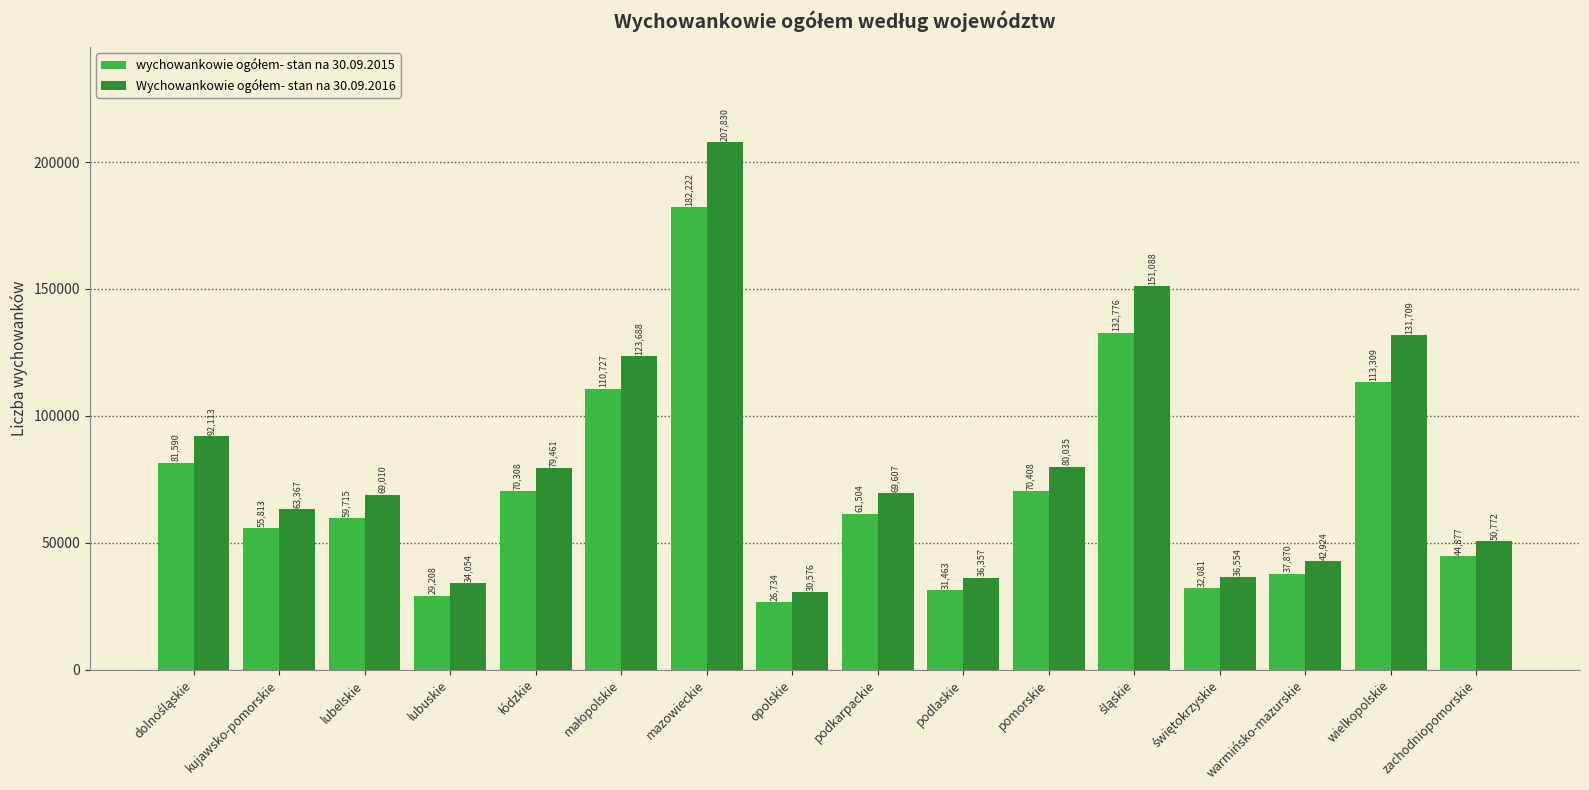

What is the smallest value displayed?

26734